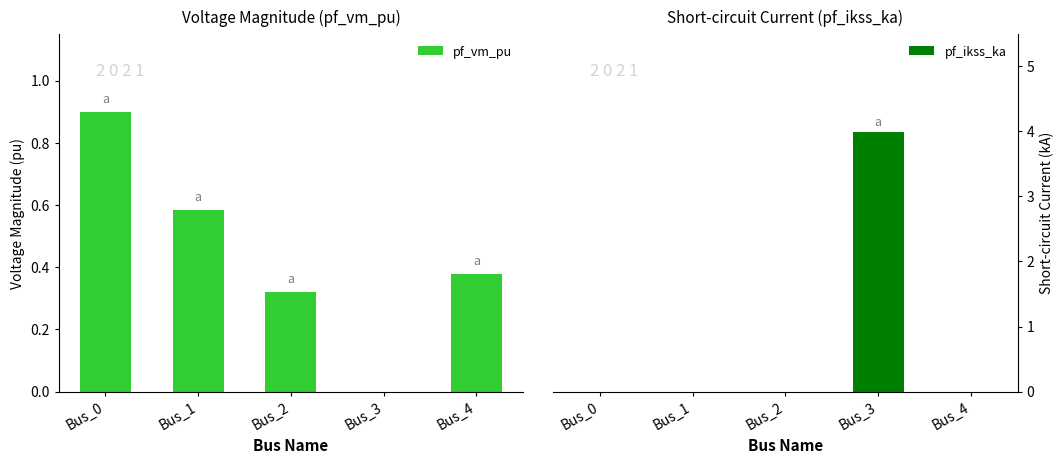

Rank the series at Bus_3 from highest to lowest value.

pf_ikss_ka, pf_vm_pu